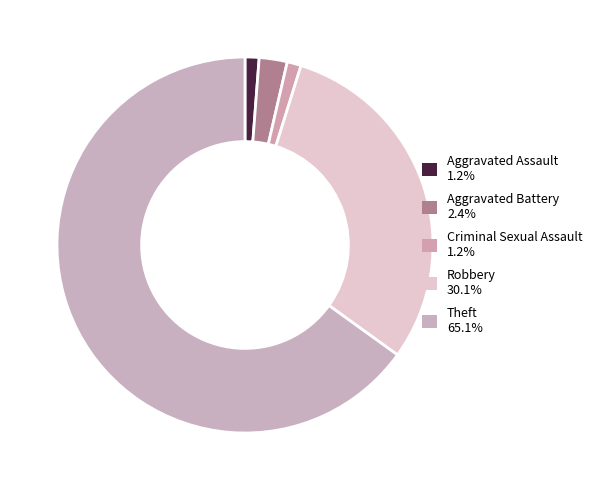

To the nearest percent, what portion does Aggravated Assault represent?

1%